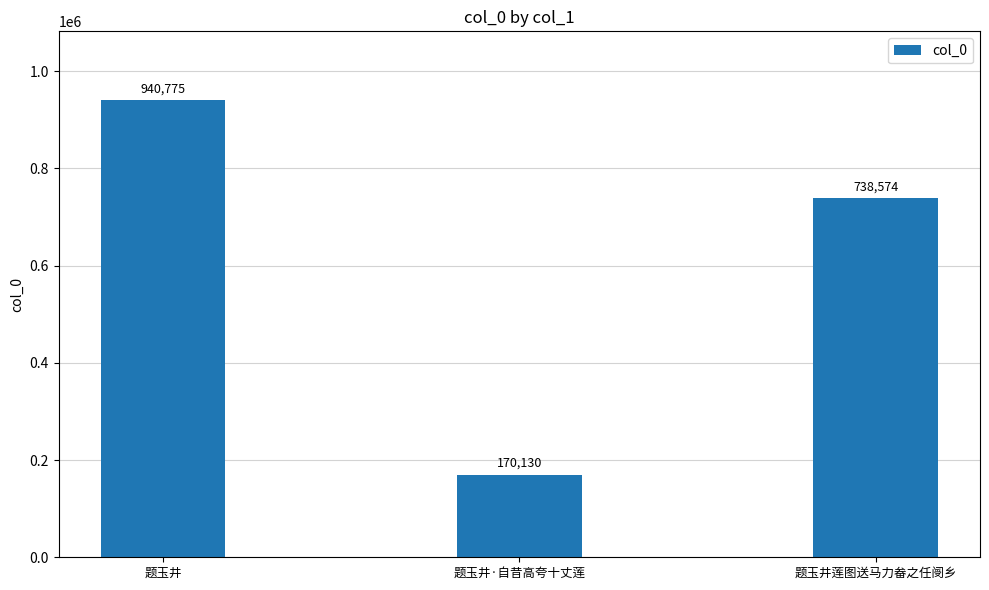

What is the sum of all values?

1849479